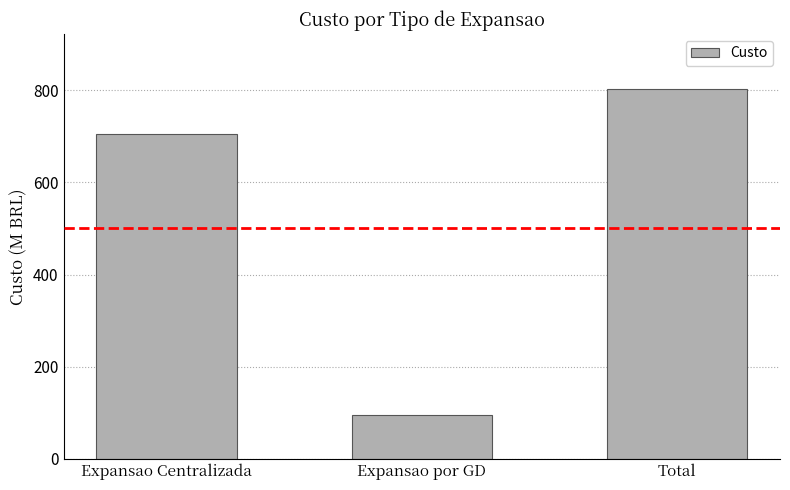

Reading left to right, extract all data points from this chart.

Expansao Centralizada=705	Expansao por GD=96	Total=802